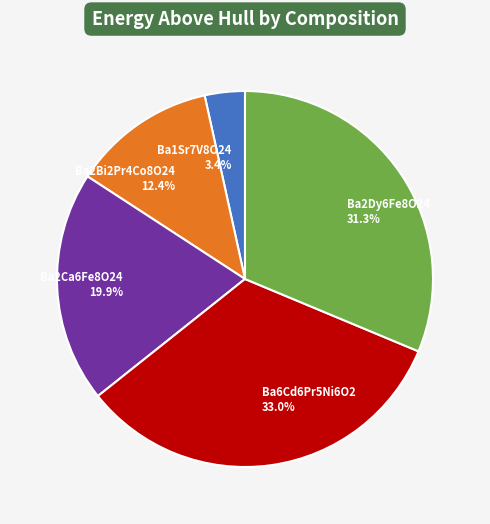

To the nearest percent, what is the difference between the Ba6Cd6Pr5Ni6O2 and Ba1Sr7V8O24 slice percentages?

30%